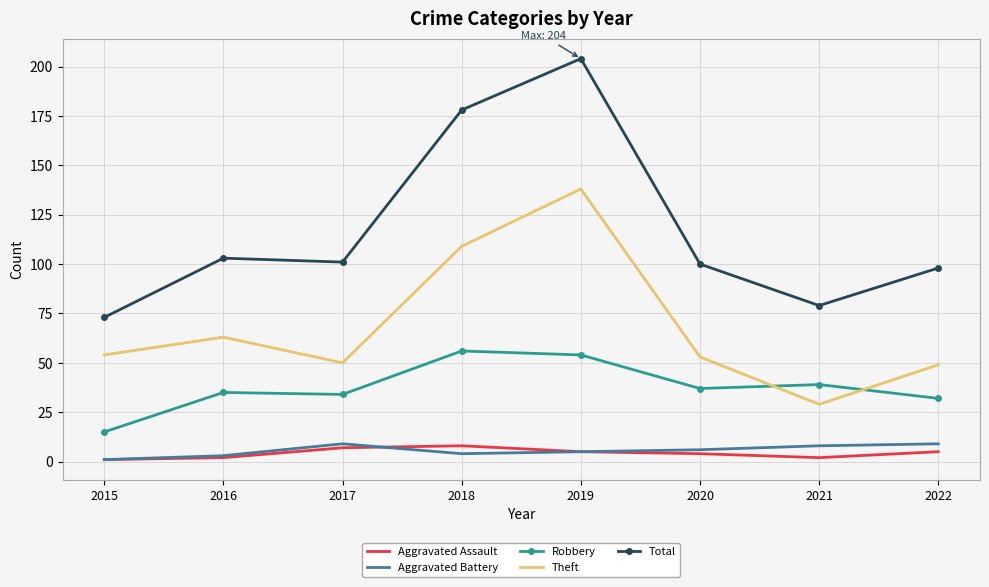

The value of Aggravated Assault at 2022 is 5. True or false?

True